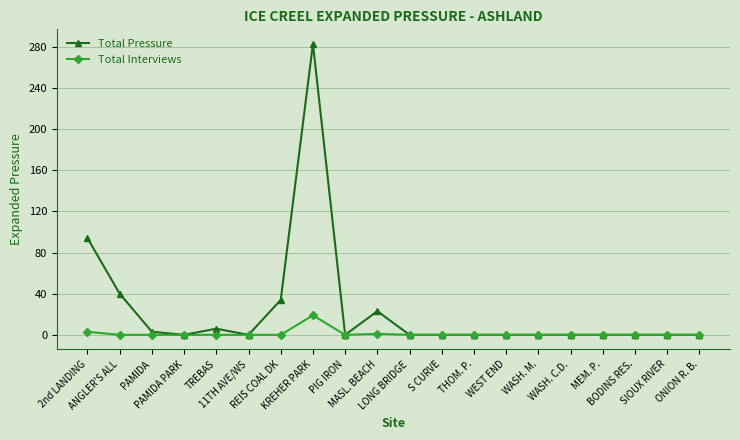

At which category is the sum across all series the highest?

KREHER PARK